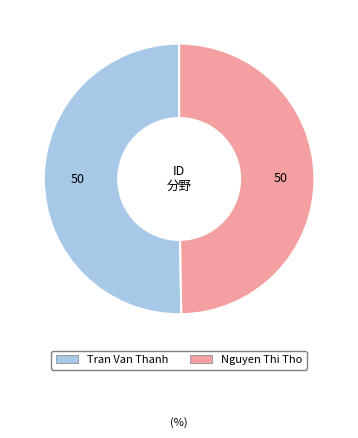

Between Nguyen Thi Tho and Tran Van Thanh, which is larger?

Tran Van Thanh